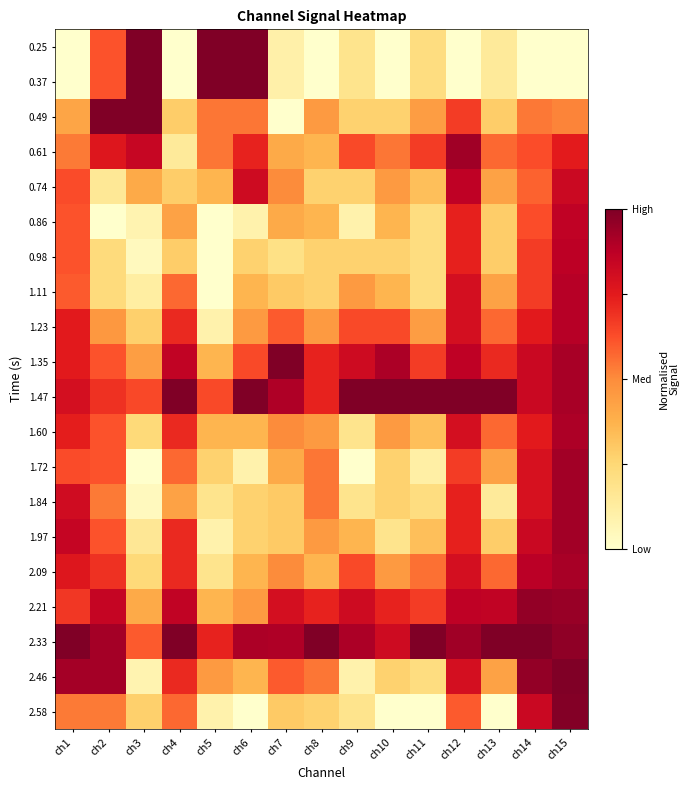

What is the spread (max minus min) of values at ch2?

1.0